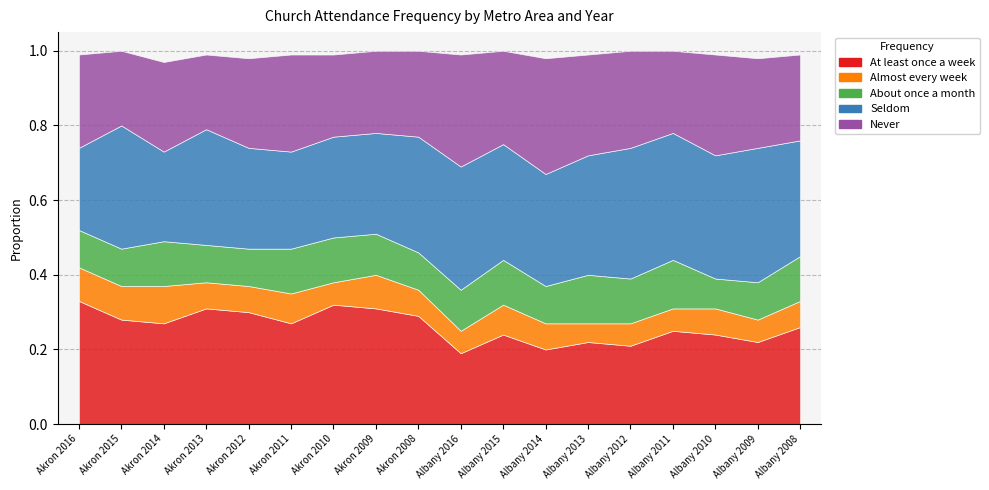

What is the maximum value for Almost every week?

0.1